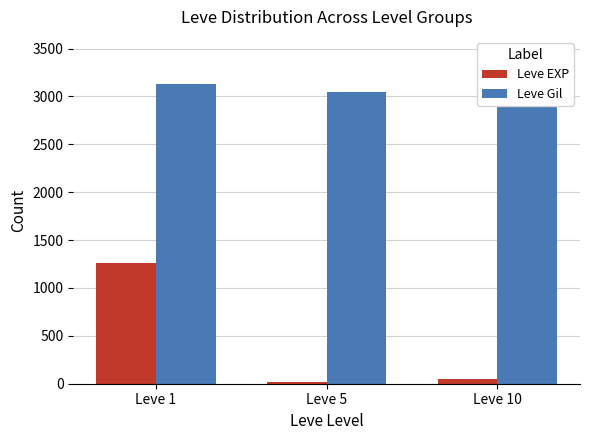

Which series changed the most between Leve 1 and Leve 5?

Leve EXP